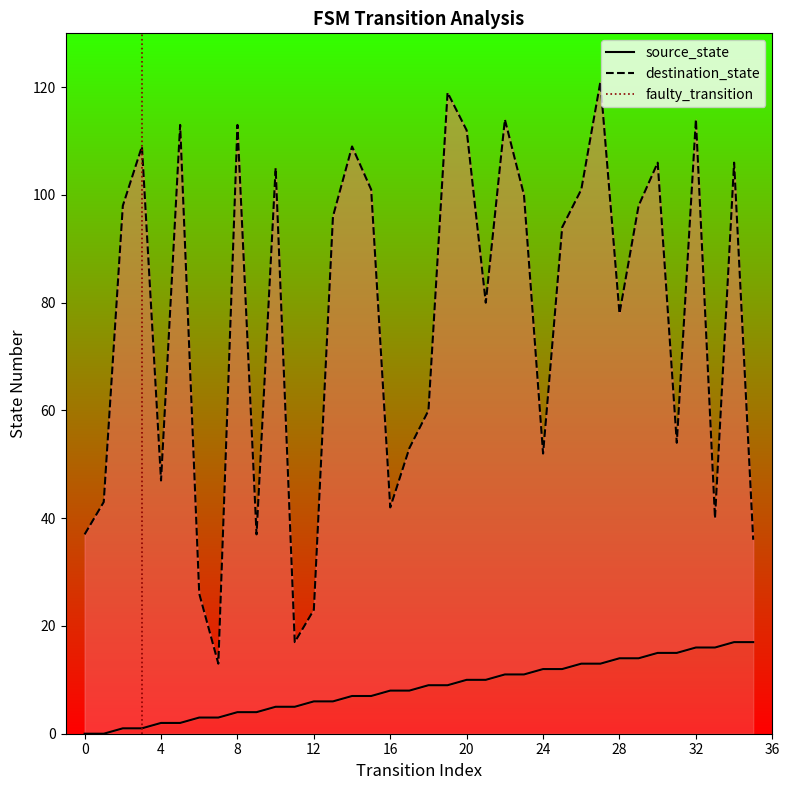

Is it true that destination_state equals 7 at 35?

False